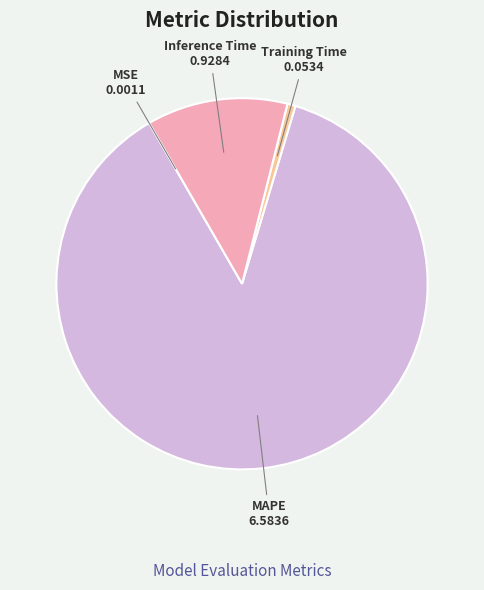

Is it true that Inference Time is 12% of the pie?

True